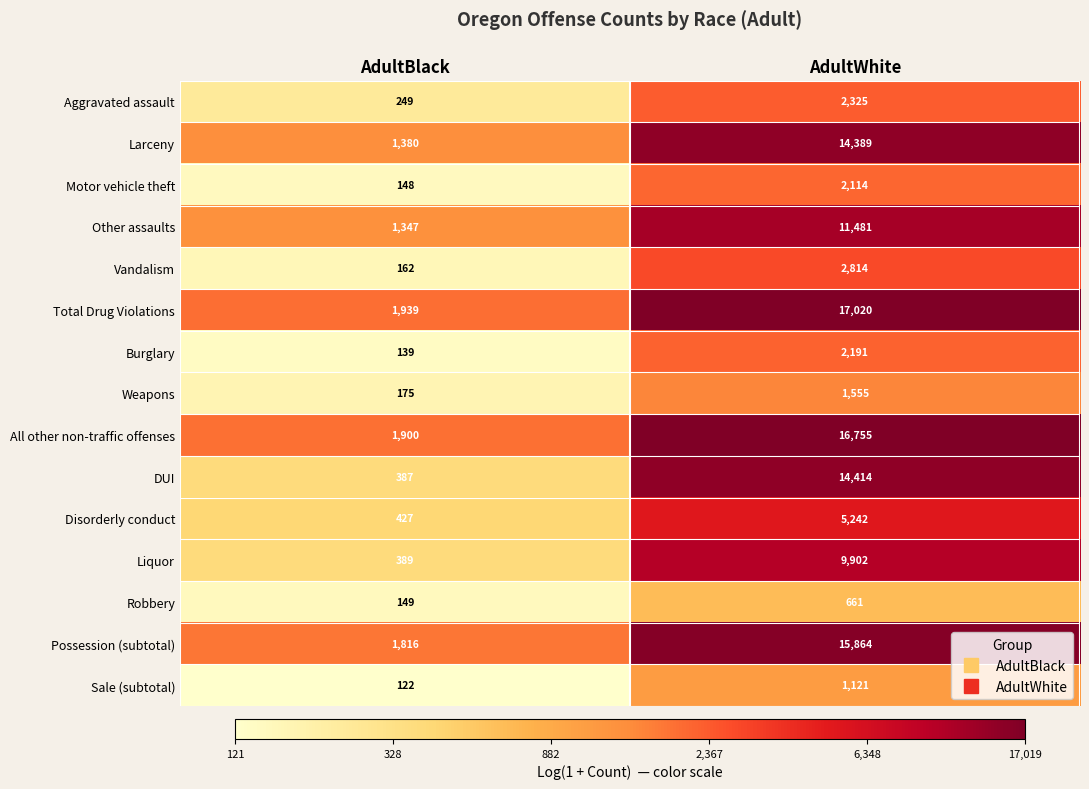

True or false: DUI has a value of 387 at AdultBlack.

True